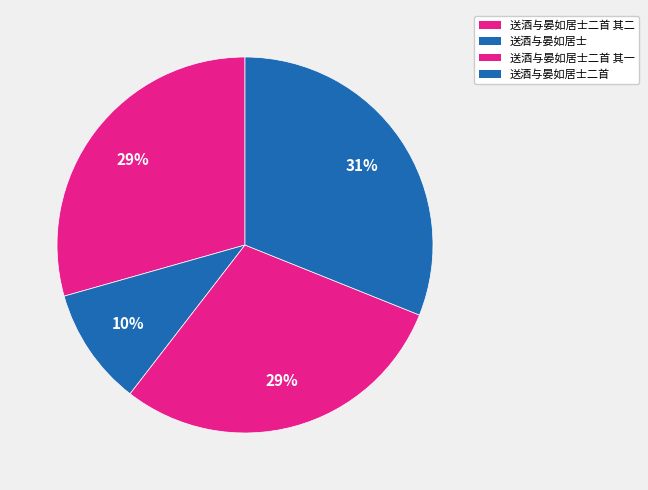

Count the number of slices in the pie.

4